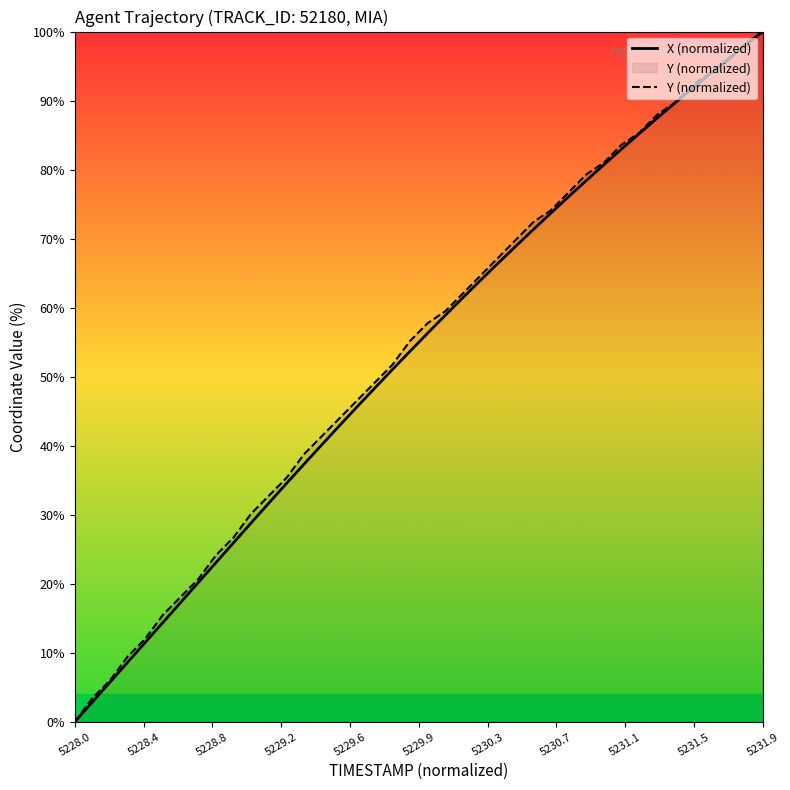

The value of X (normalized) at 5228.0 is 39.1. True or false?

False